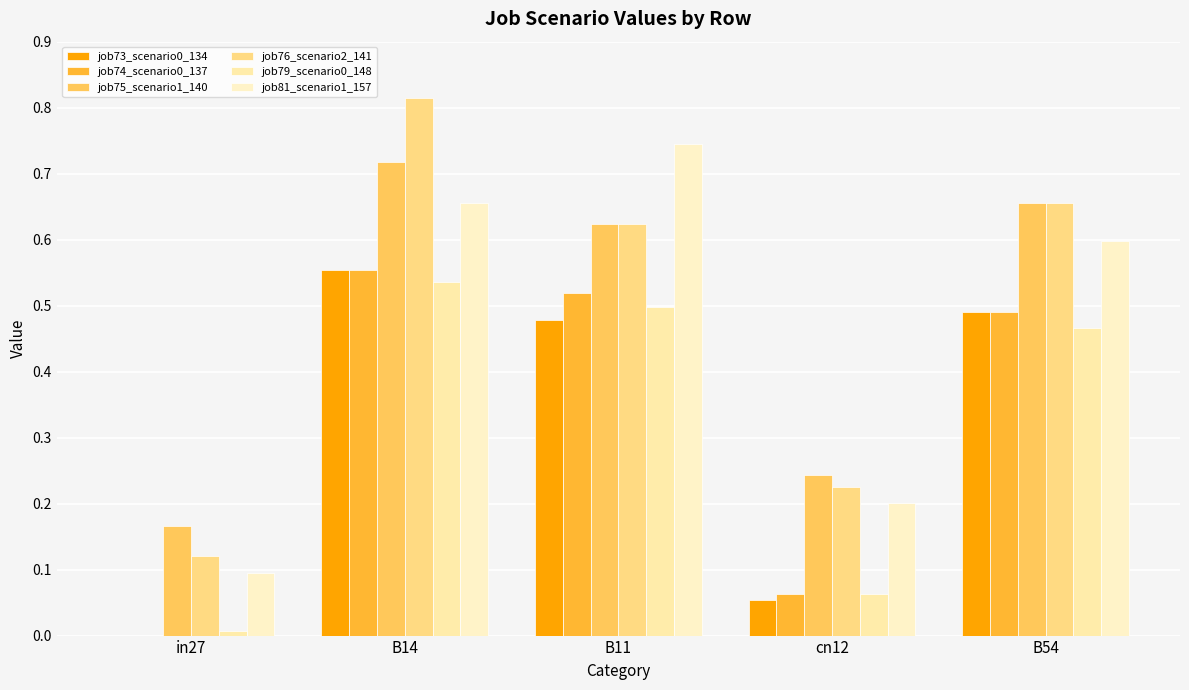

What is the difference between the job79_scenario0_148 values at B54 and B14?

0.1